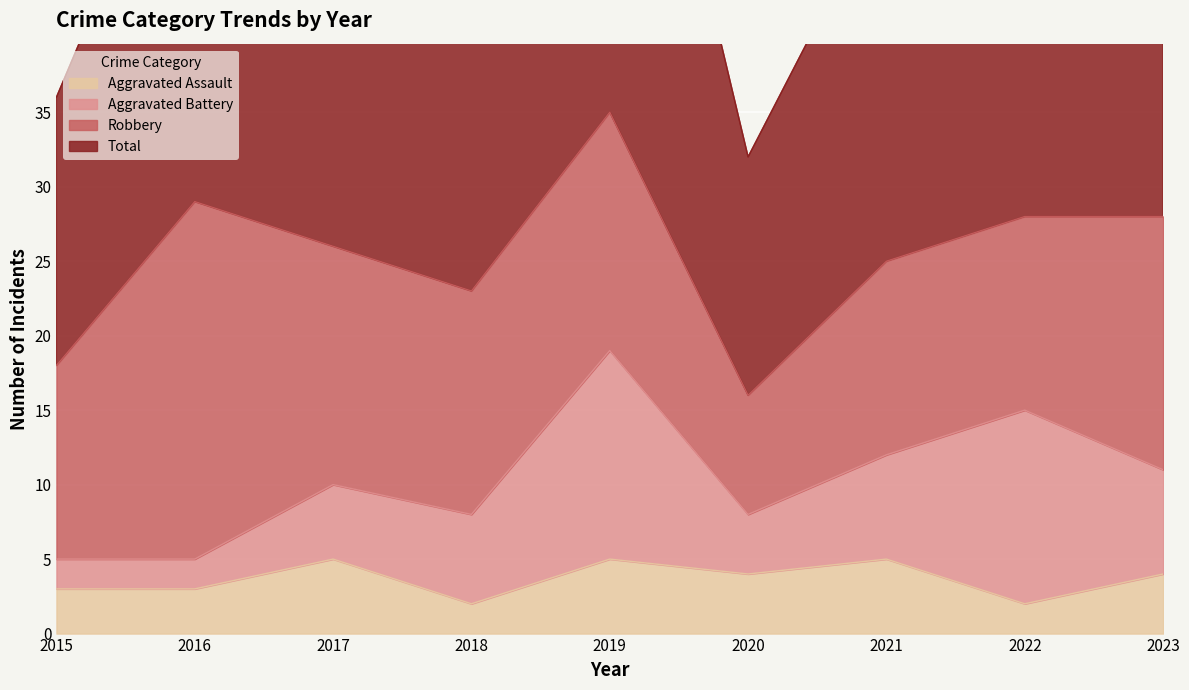

At which category is the sum across all series the highest?

2019